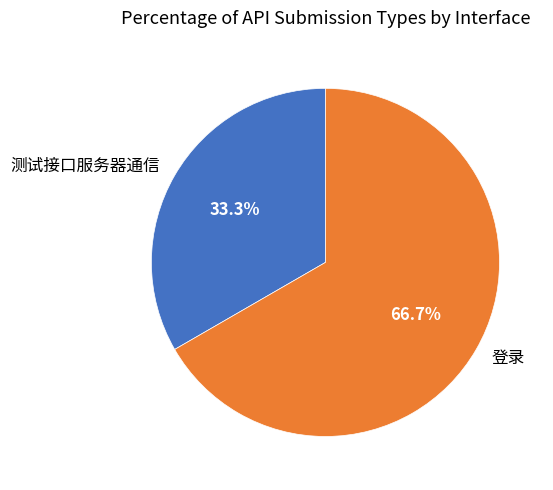

What is the largest slice in the pie chart?

登录